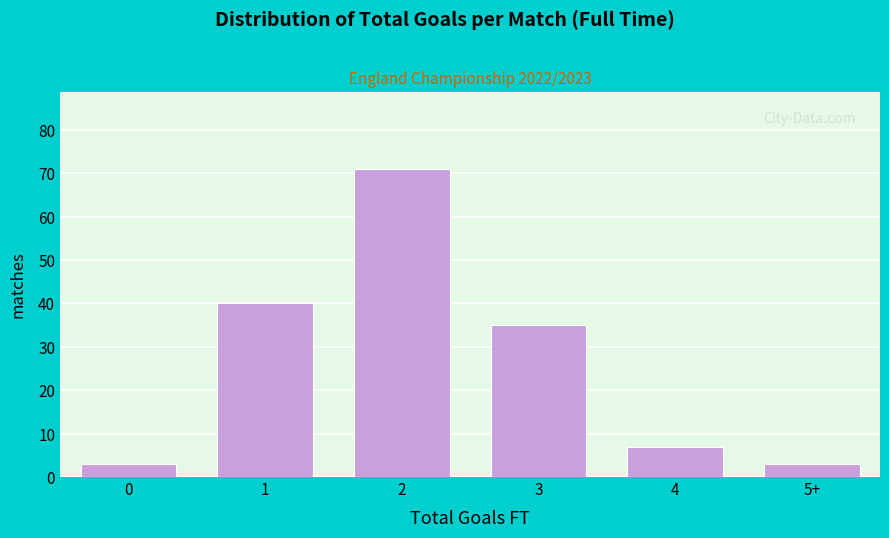

Reading left to right, extract all data points from this chart.

3	40	71	35	7	3